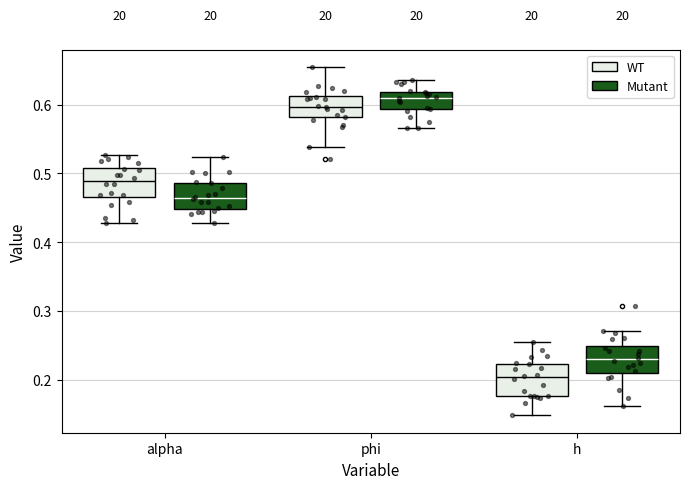

Reading left to right, transcribe this box plot: for each box, give where its median line is, the range the box spans, and where its two whiskers end, as read against the y-axis. The values are not printed on the chart, so give them approximately, as read against the axis.

alpha (WT): median 0.49, box 0.47 to 0.51, whiskers 0.43 to 0.53
alpha (Mutant): median 0.46, box 0.45 to 0.49, whiskers 0.43 to 0.52
phi (WT): median 0.60, box 0.58 to 0.61, whiskers 0.54 to 0.65
phi (Mutant): median 0.61, box 0.59 to 0.62, whiskers 0.57 to 0.64
h (WT): median 0.20, box 0.18 to 0.22, whiskers 0.15 to 0.25
h (Mutant): median 0.23, box 0.21 to 0.25, whiskers 0.16 to 0.27